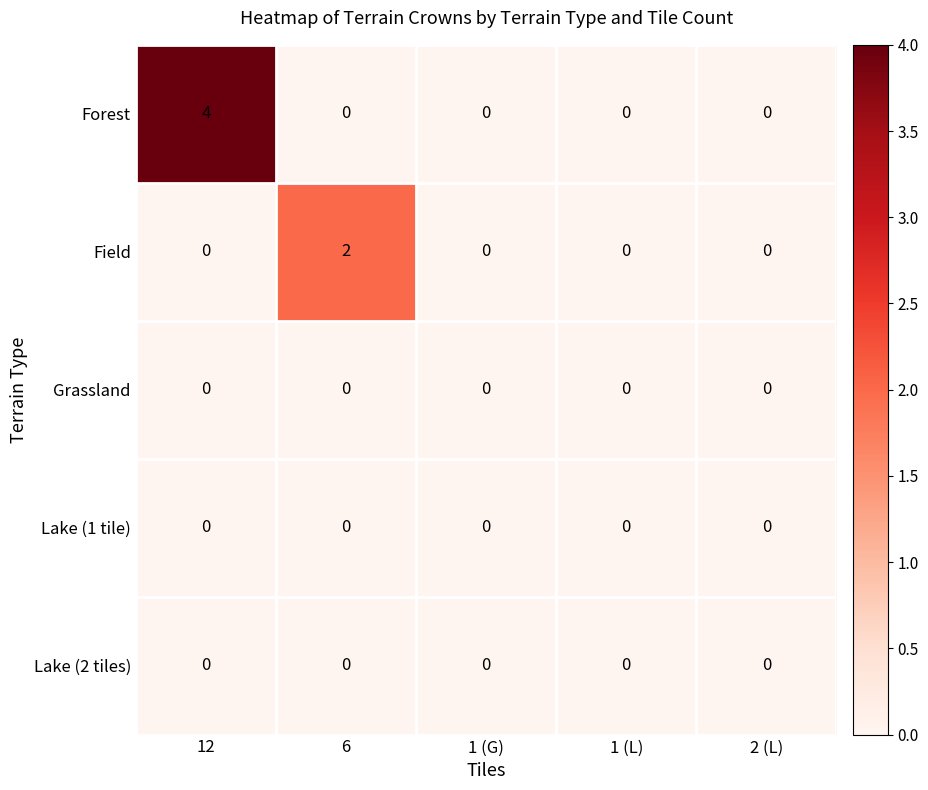

Reading left to right, list all the values displayed in this chart.

Forest: 4	0	0	0	0
Field: 0	2	0	0	0
Grassland: 0	0	0	0	0
Lake (1 tile): 0	0	0	0	0
Lake (2 tiles): 0	0	0	0	0